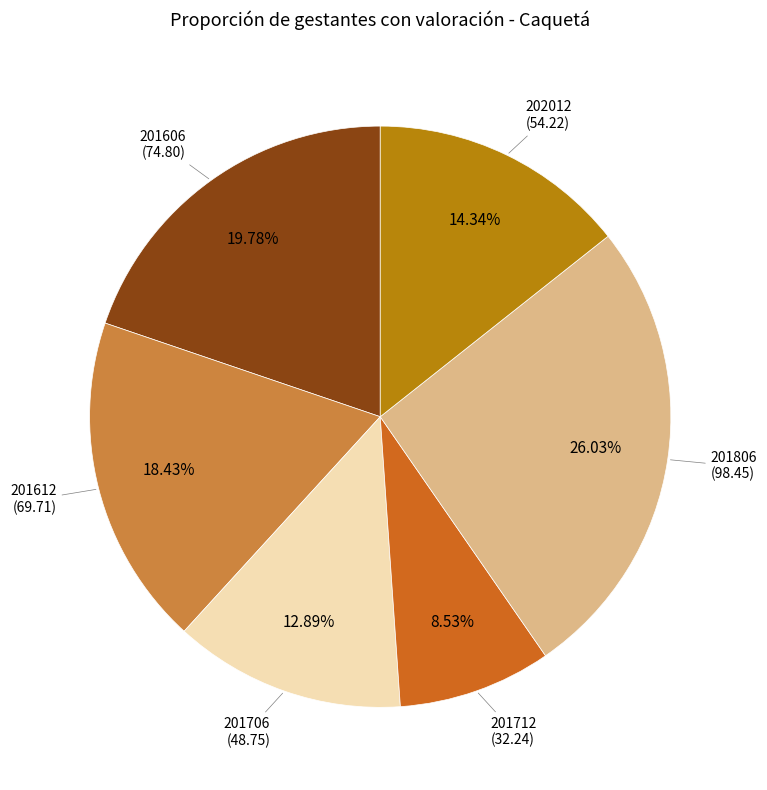

How much of the chart is everything except 201606?

80.2%